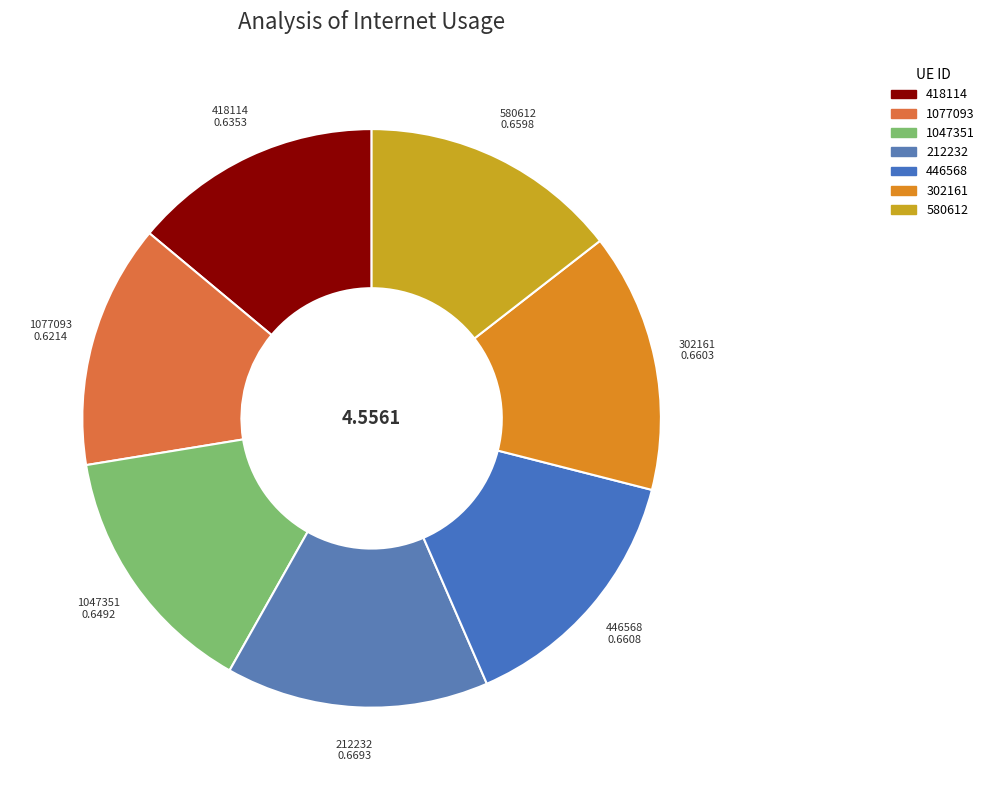

Count the number of slices in the pie.

7